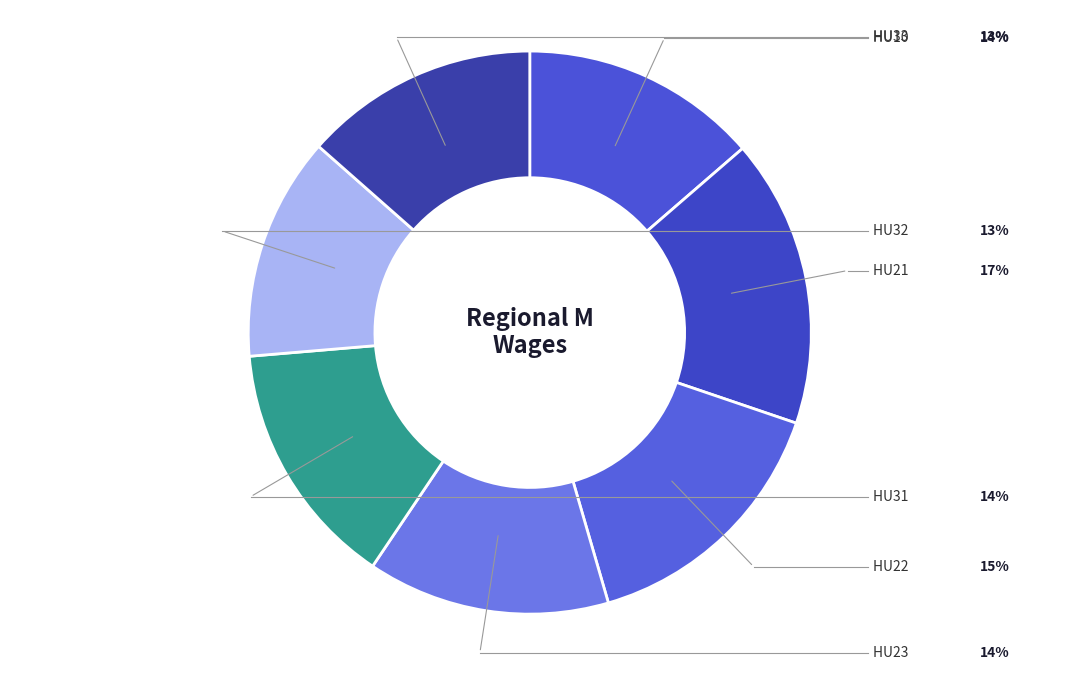

Rank the categories by value from lowest to highest.

HU32, HU33, HU10, HU23, HU31, HU22, HU21